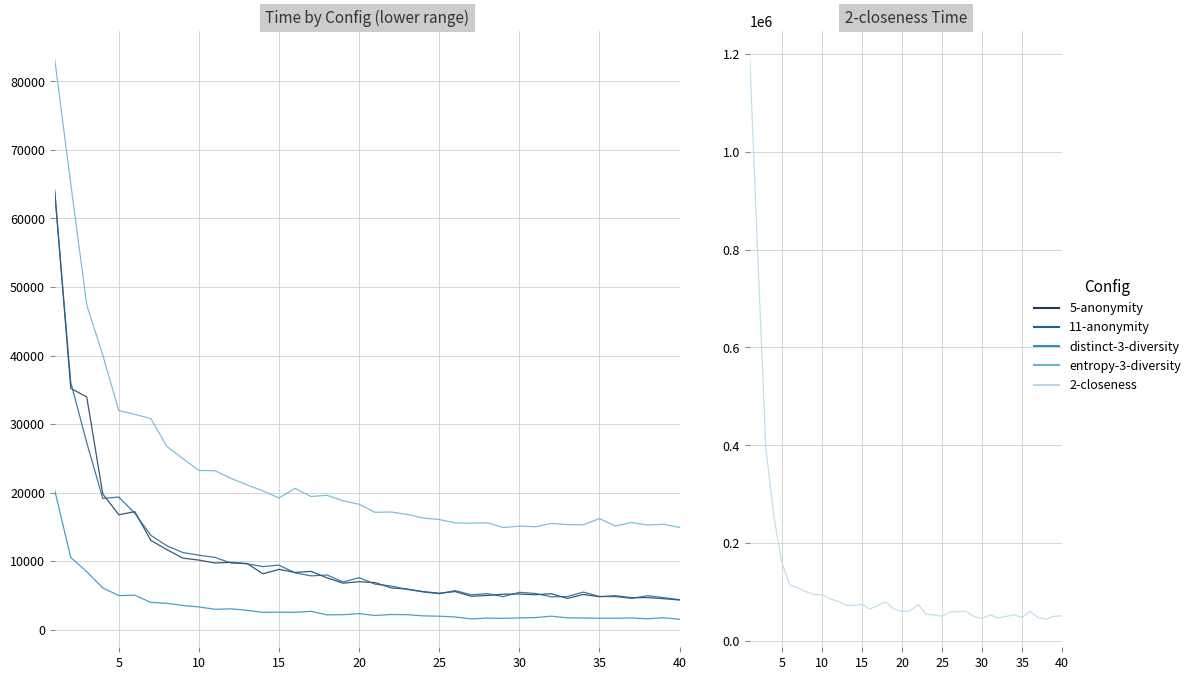

How many series are shown in this chart?

5